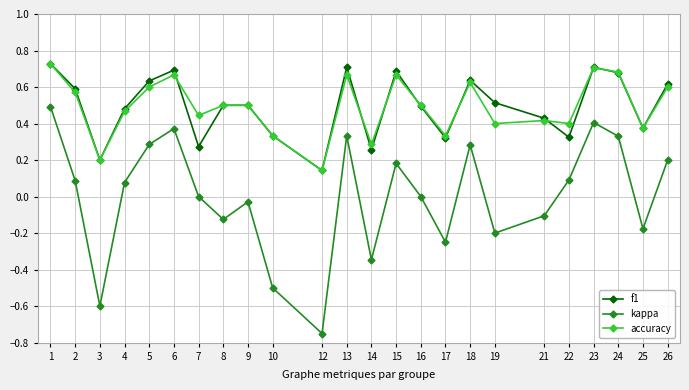

Where is the first local minimum for accuracy?

3